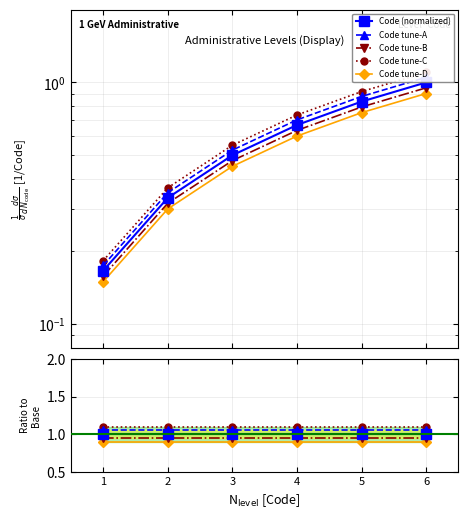

Reading left to right, transcribe all the data shown in this chart.

1=0.2	2=0.3	3=0.5	4=0.7	5=0.8	6=1.0